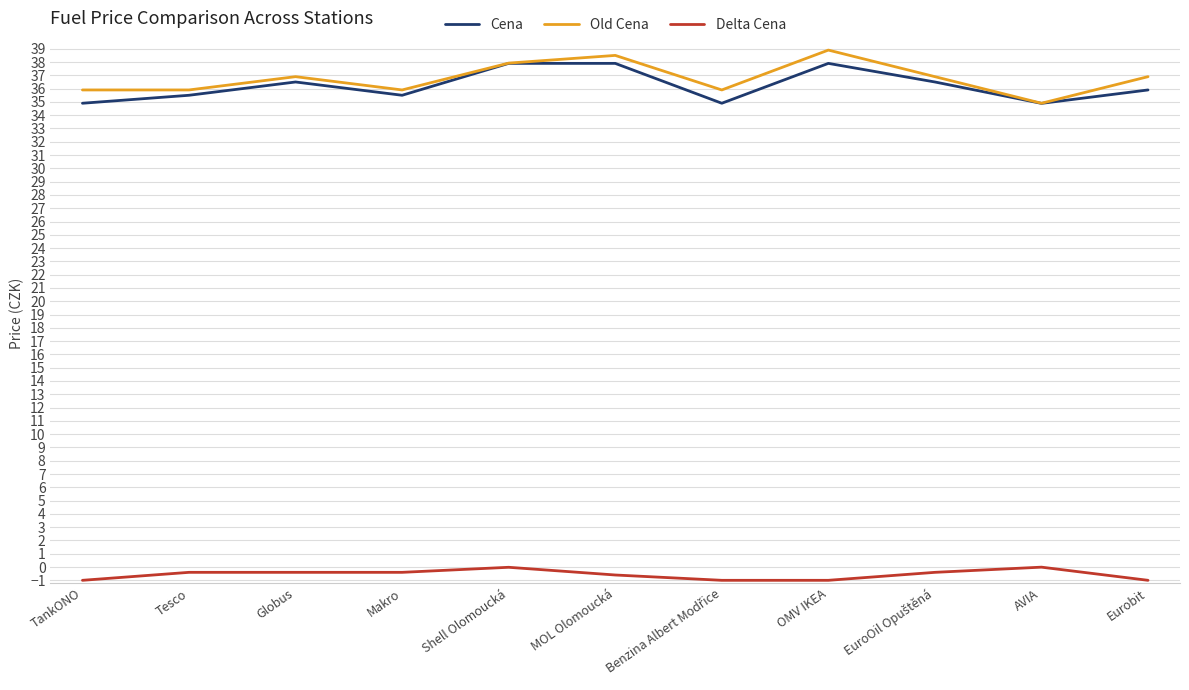

Is this an area chart (filled region under the line)?

No